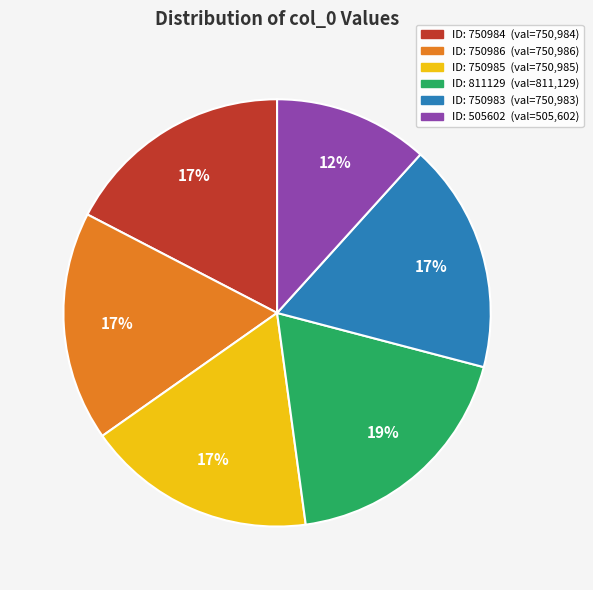

To the nearest percent, what is the difference between the largest and smallest slice percentages?

7%